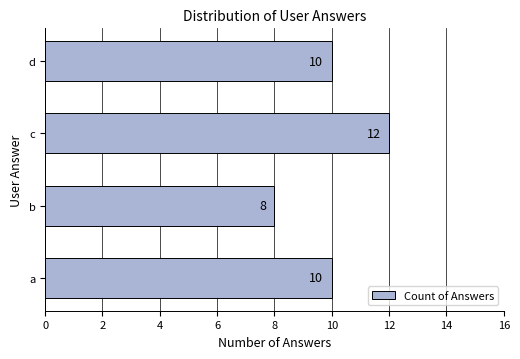

Reading bottom to top, extract all data points from this chart.

10	8	12	10